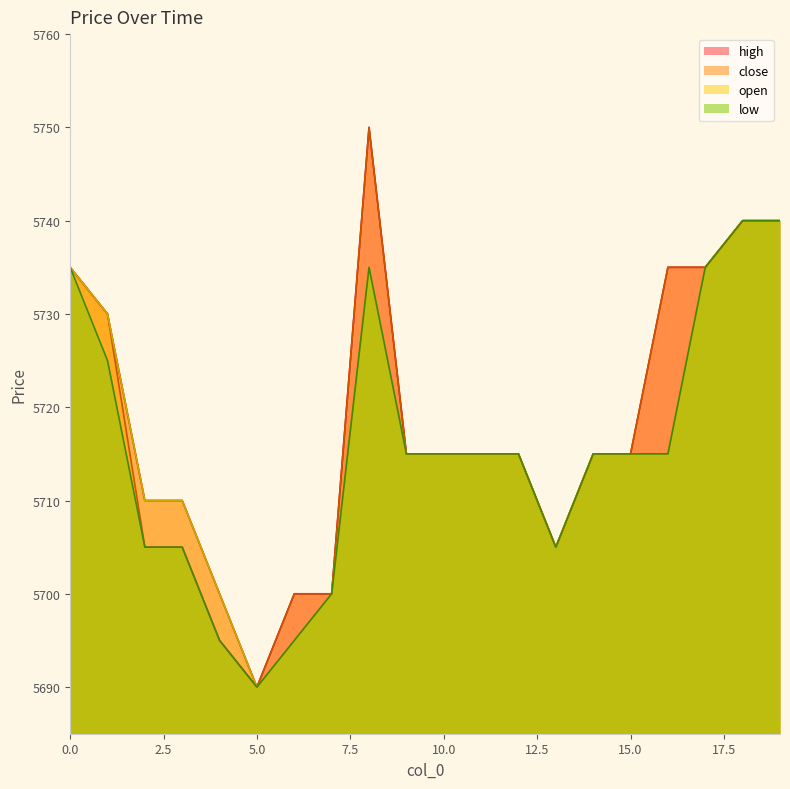

Does the chart display data point markers on the line(s)?

No